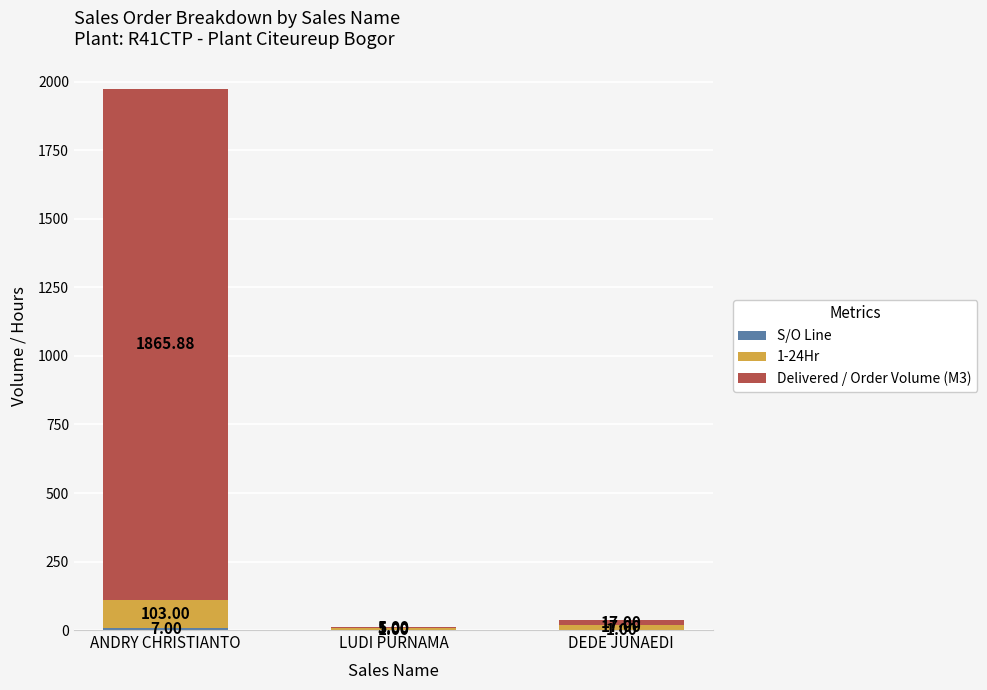

Does the chart contain stacked bars?

Yes